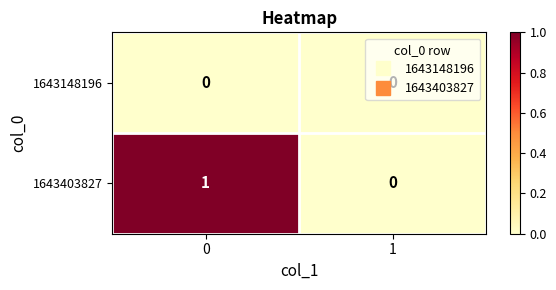

List the series in order of their overall mean, lowest first.

1643148196, 1643403827